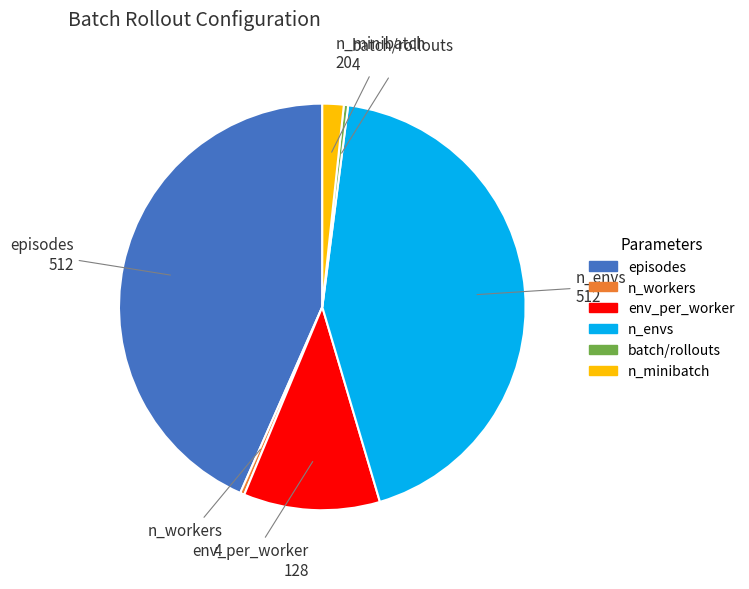

Does any single category account for the majority?

No